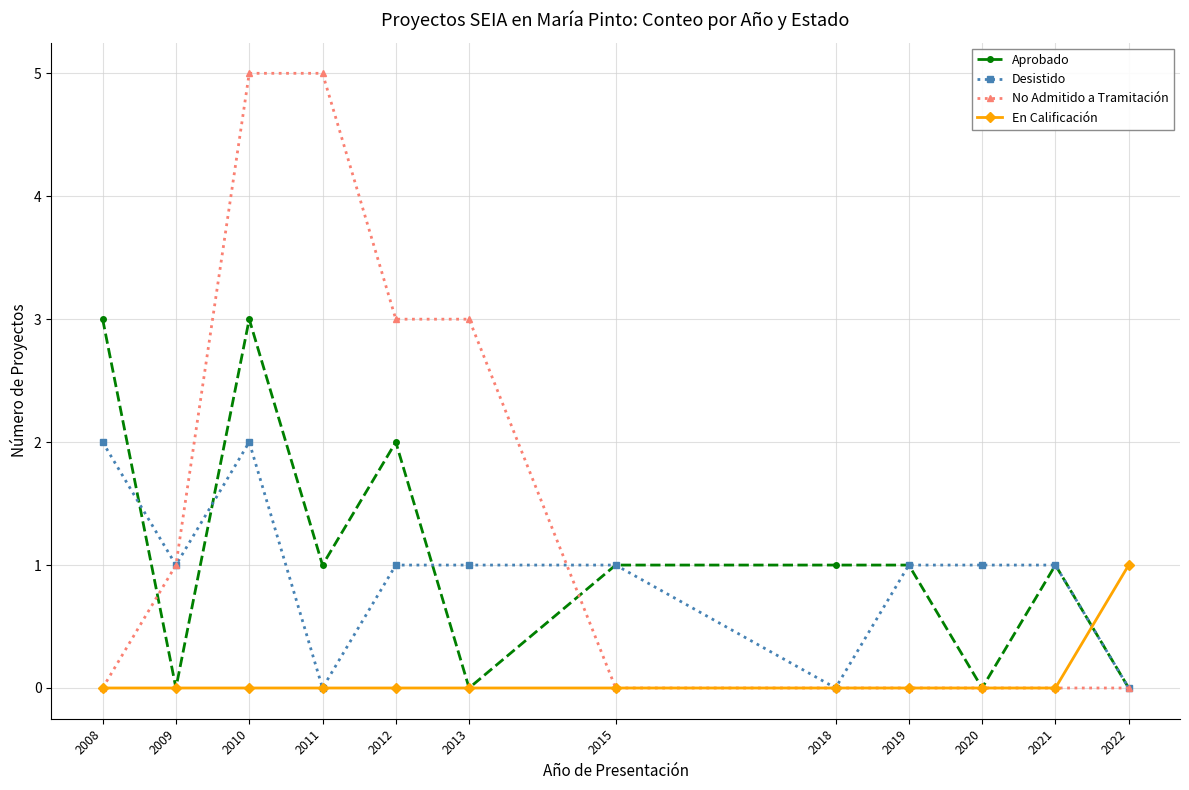

Which series has the largest range (max minus min)?

No Admitido a Tramitación